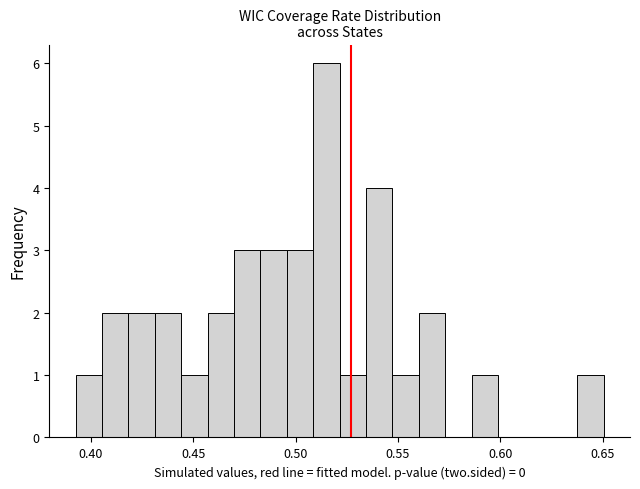

Read against the x-axis, roughly where is the centre of the tallest bar?

0.515